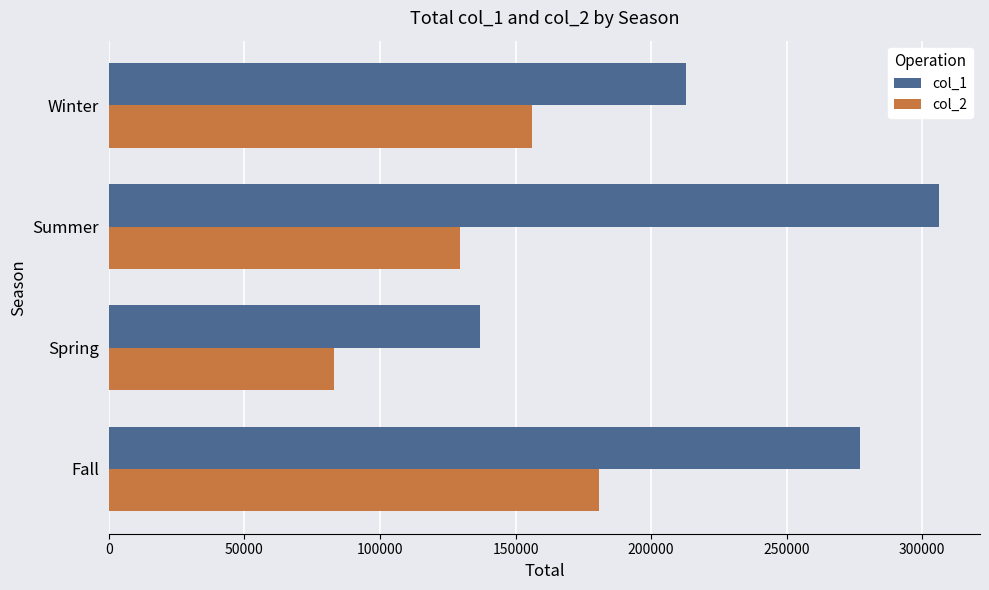

How many categories are shown in the chart?

4